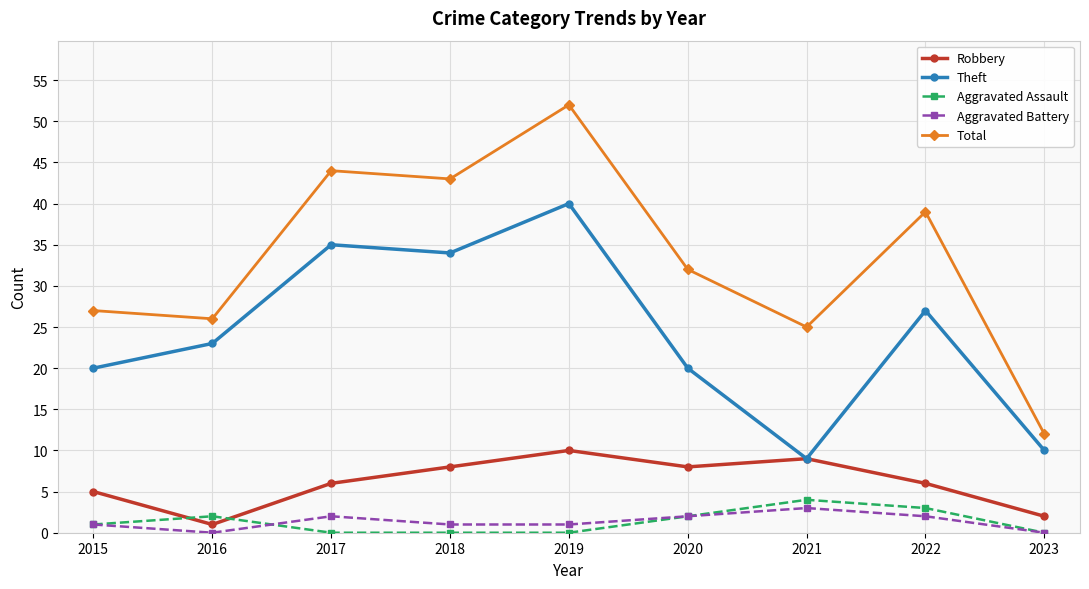

True or false: Aggravated Assault and Total intersect in this chart.

False